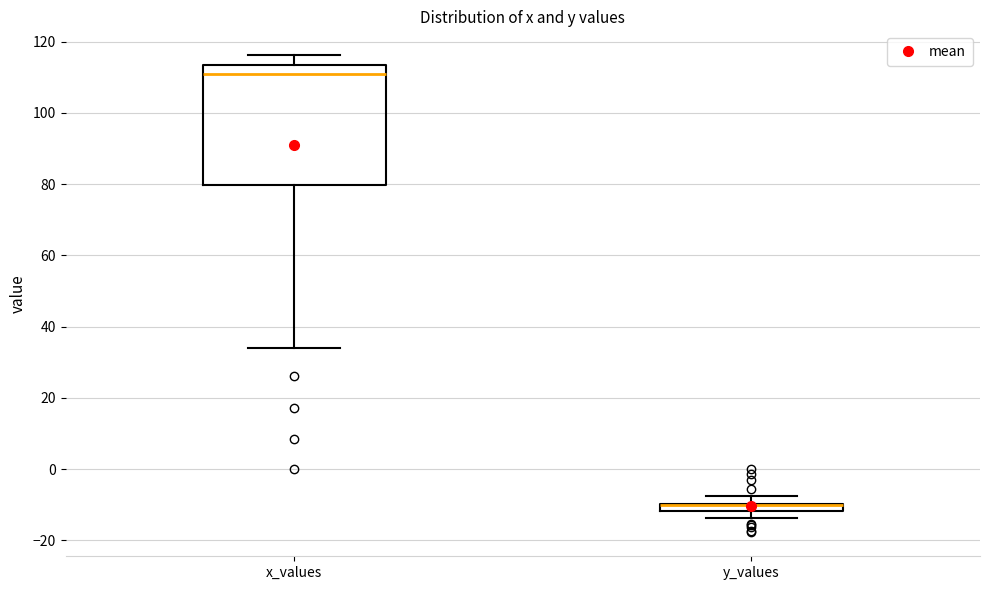

Where is the lower edge of the box for x_values on the y-axis? The values are not printed on the chart, so give them approximately, as read against the axis.

80